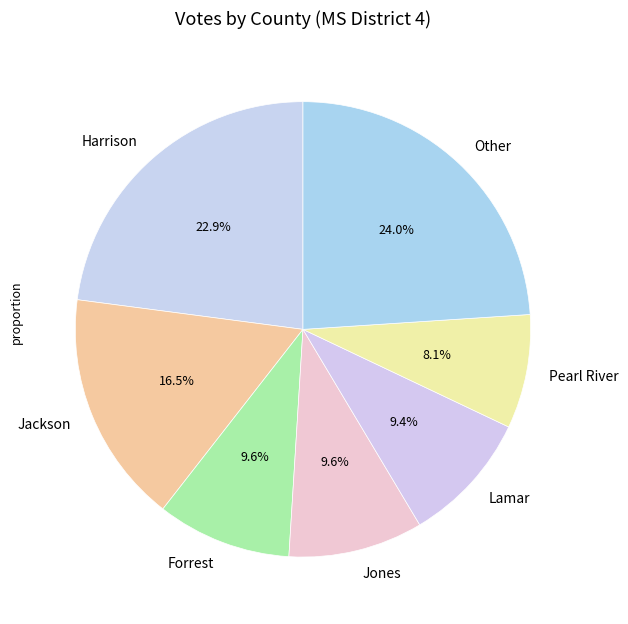

To the nearest percent, what portion does Jones represent?

10%